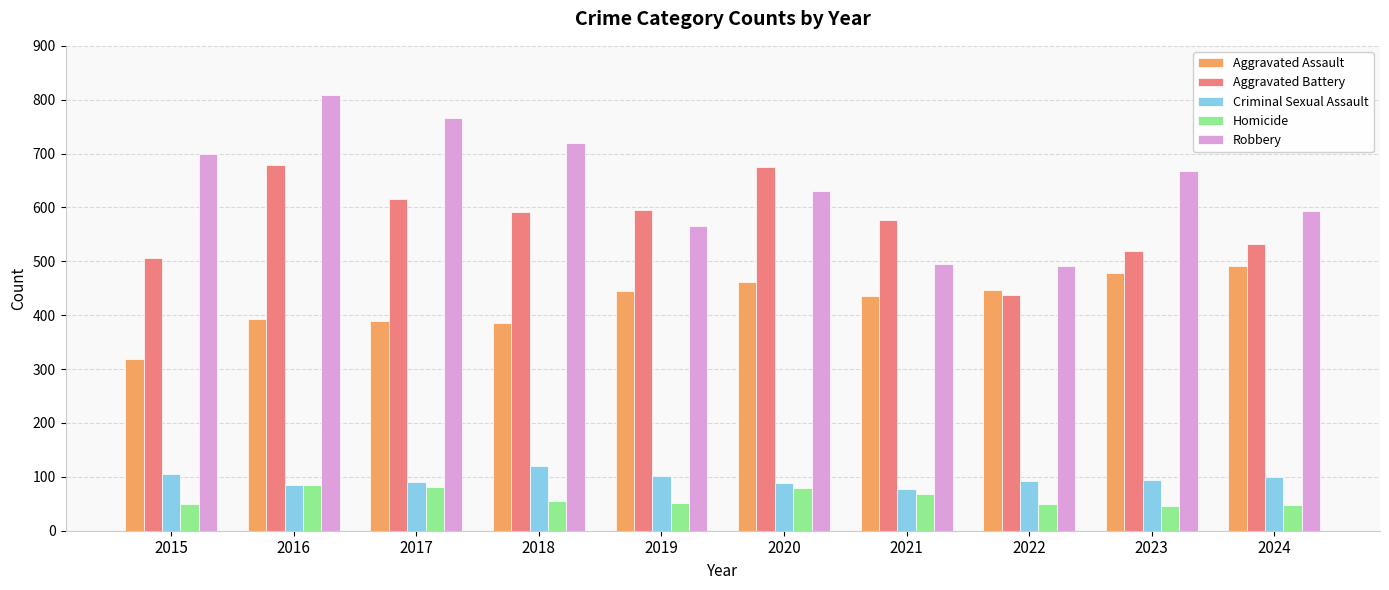

What is the value of the Robbery bar at the 7th from the left?

495